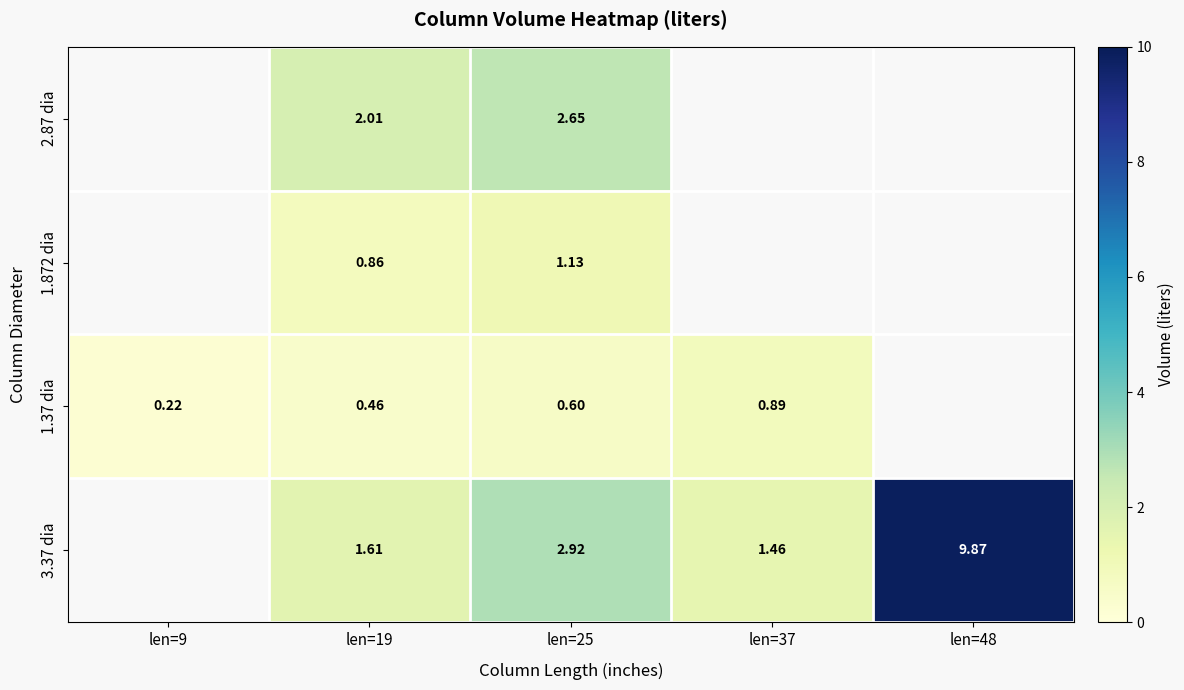

At which category is the sum across all series the highest?

len=25